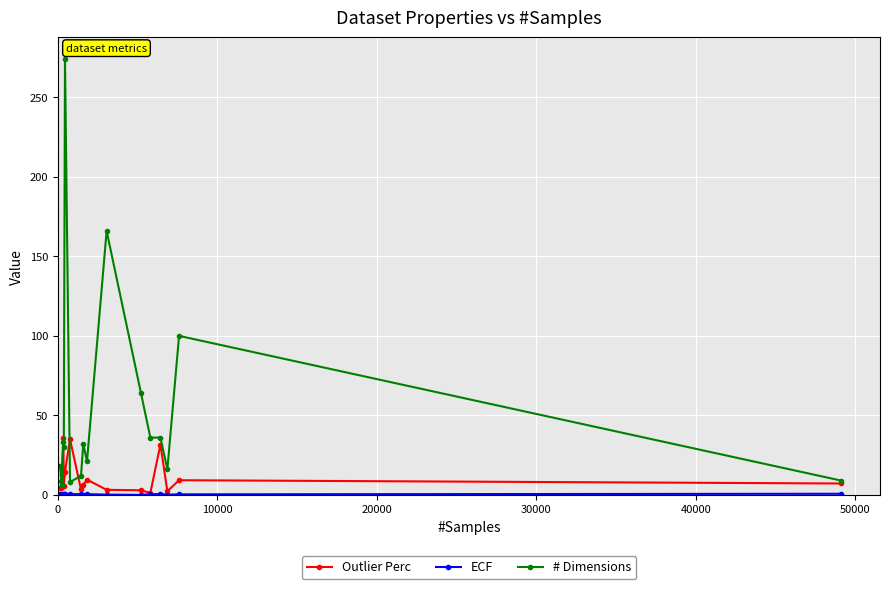

What is the maximum value for # Dimensions?

274.0